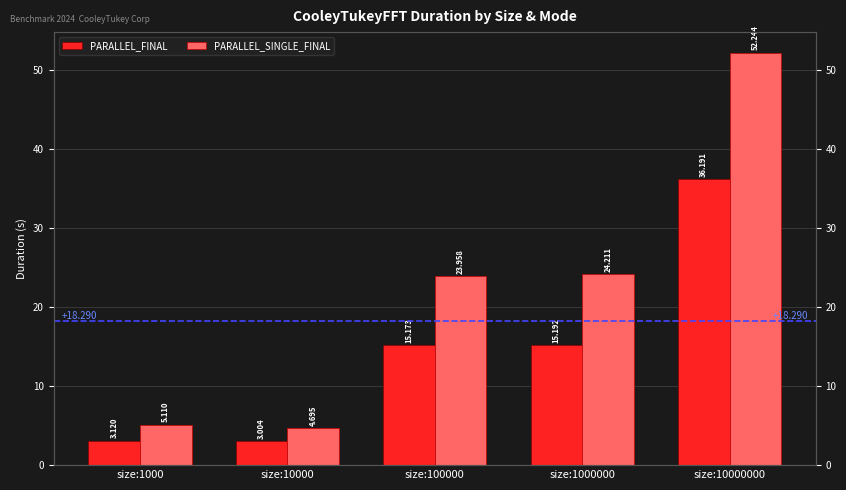

The PARALLEL_FINAL series shows 3.0 at size:10000. True or false?

True